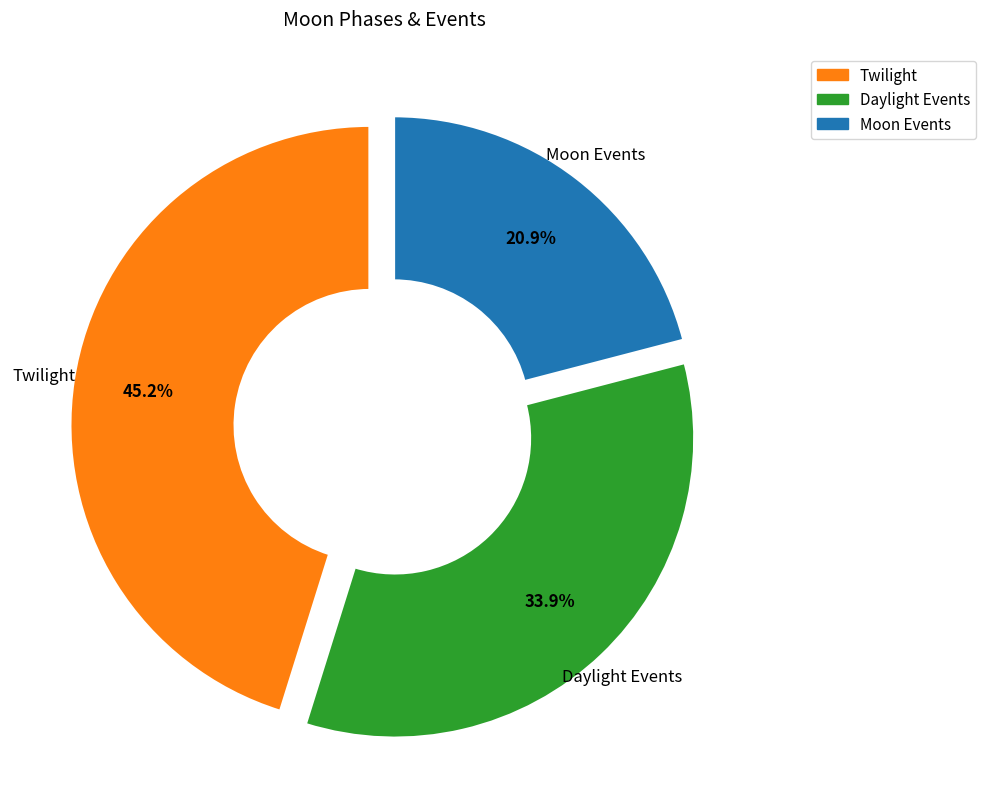

Is there any slice that represents more than half of the pie?

No